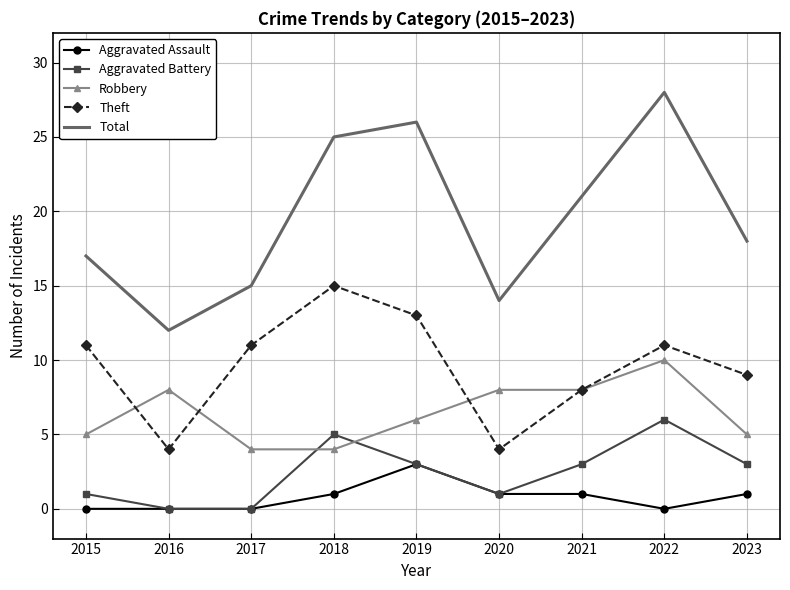

The Theft series shows 11 at 2022. True or false?

True